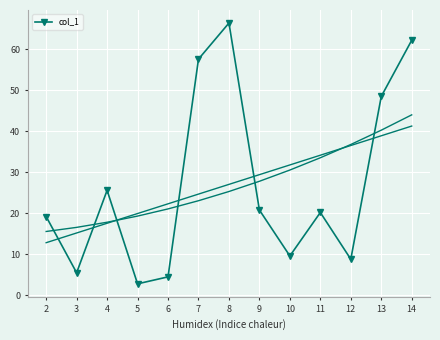

Rank the categories by value from highest to lowest.

8, 14, 7, 13, 4, 9, 11, 2, 10, 12, 3, 6, 5